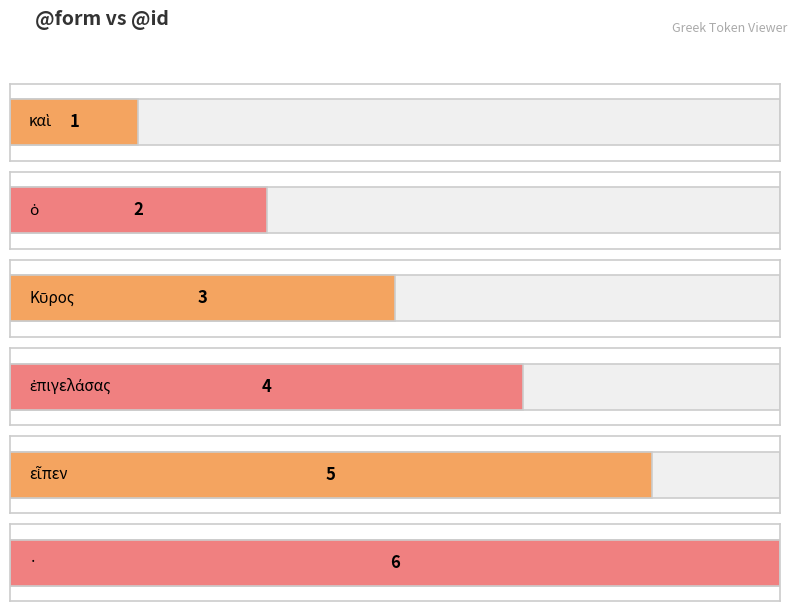

What is the sum of the values at καὶ and εἶπεν?

6